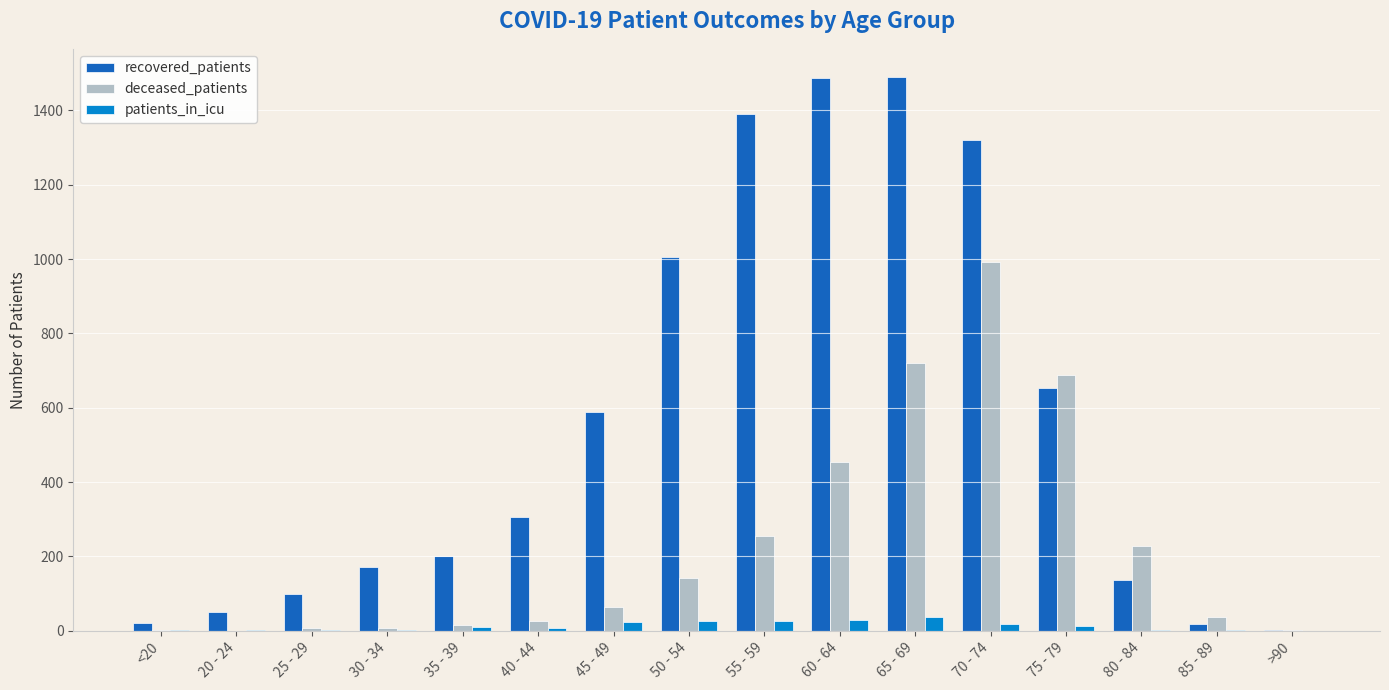

What is the maximum value shown in the chart?

1491